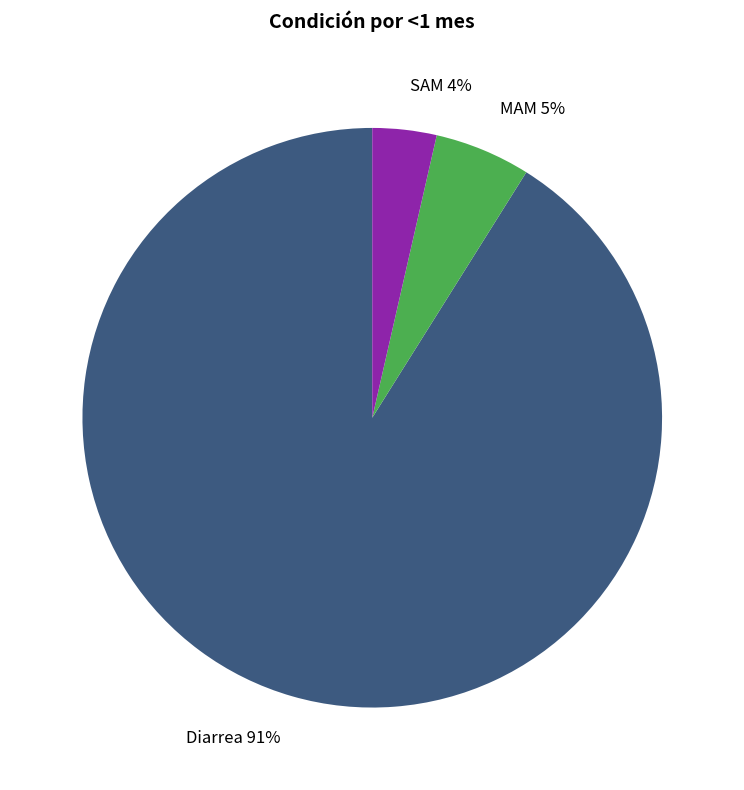

How many segments does this pie chart have?

3